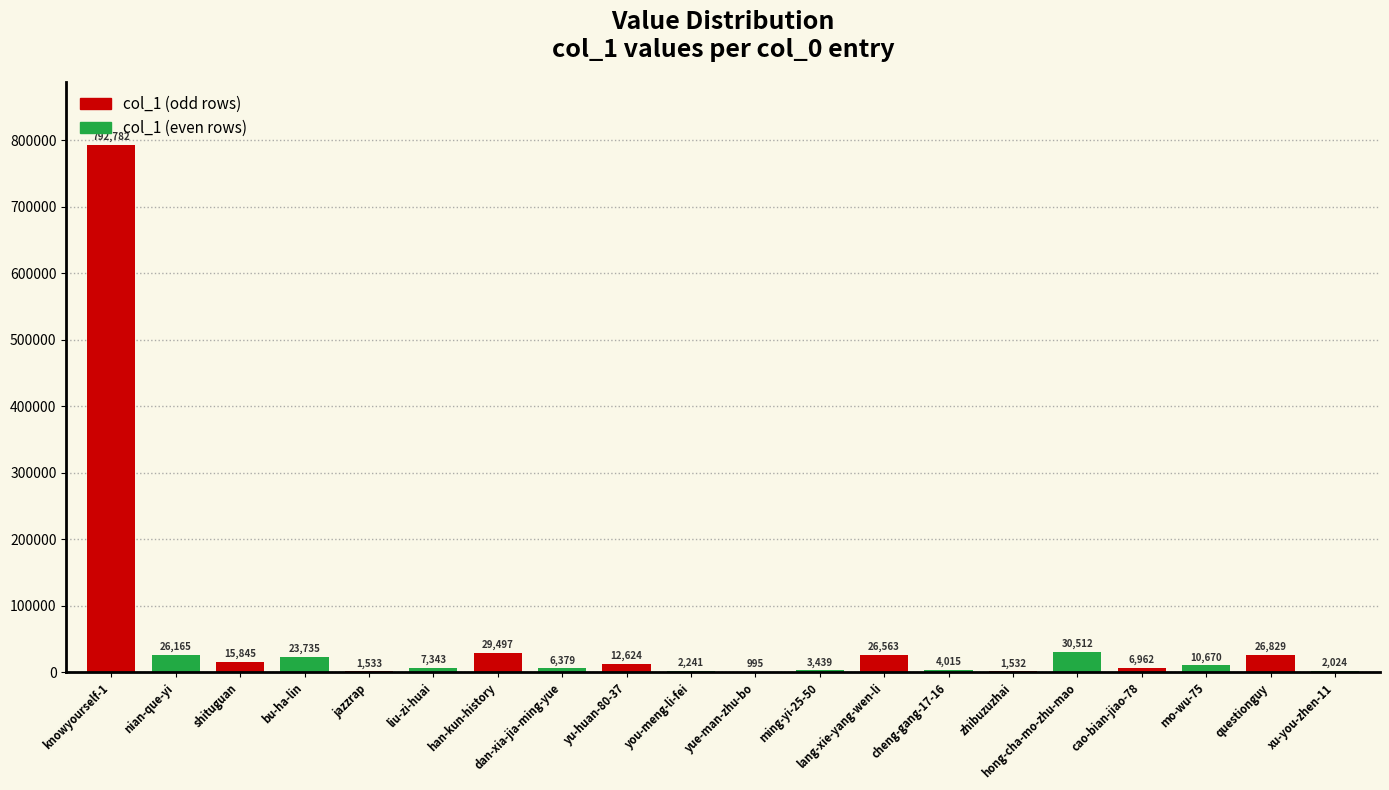

Are the bars horizontal?

No